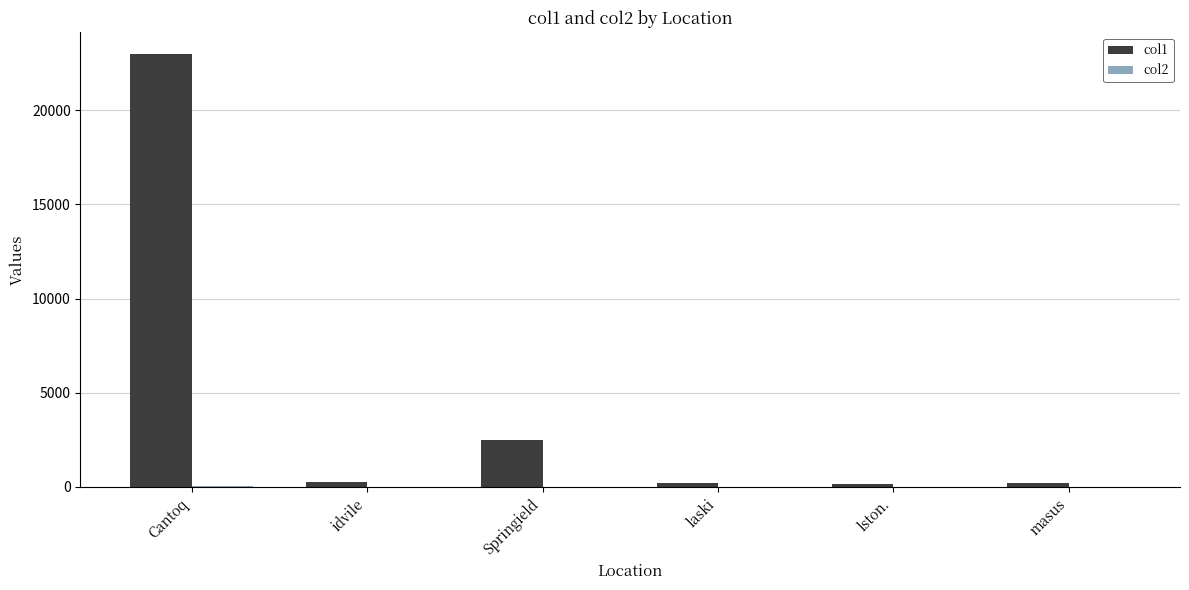

True or false: col1 has a value of 1005.0 at Springield.

False